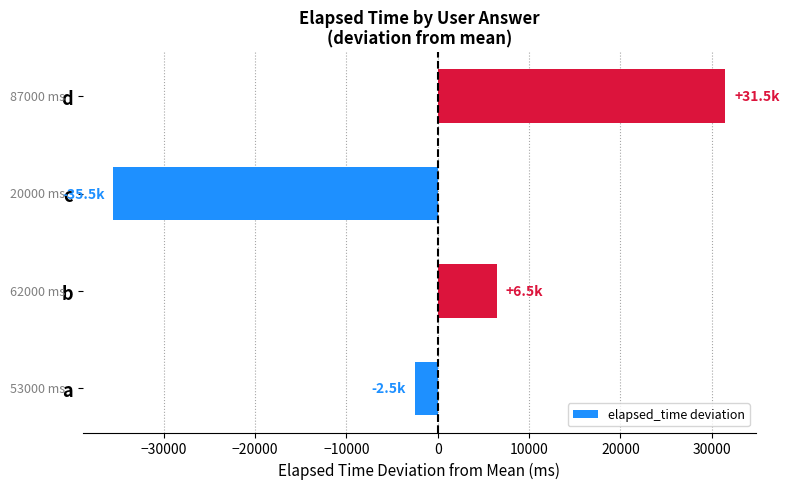

What is the approximate value at b, to the nearest 10?

6500